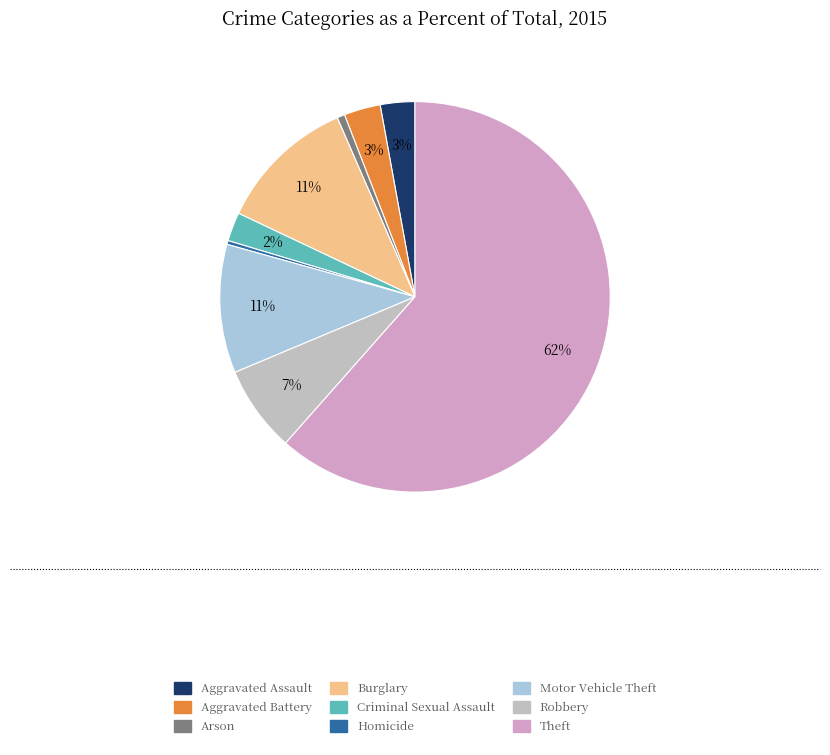

Count the number of slices in the pie.

9